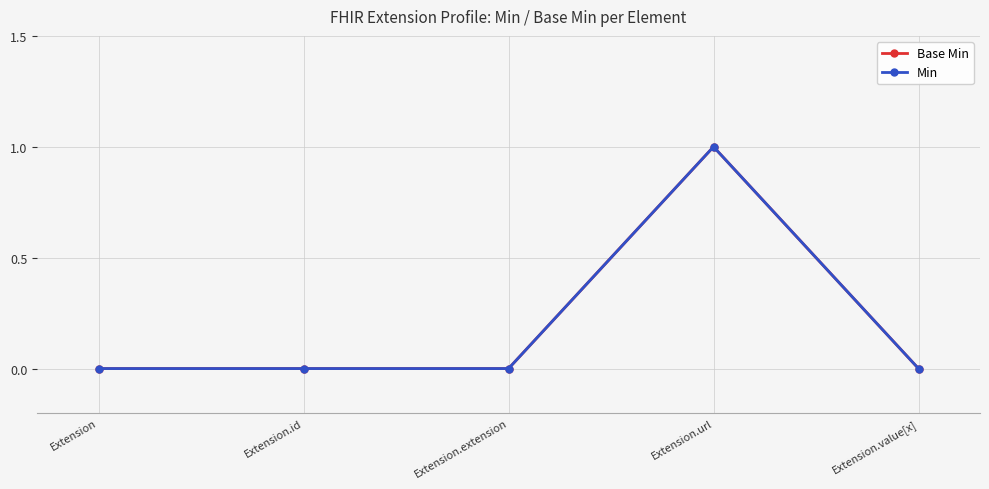

True or false: Min and Base Min intersect in this chart.

False